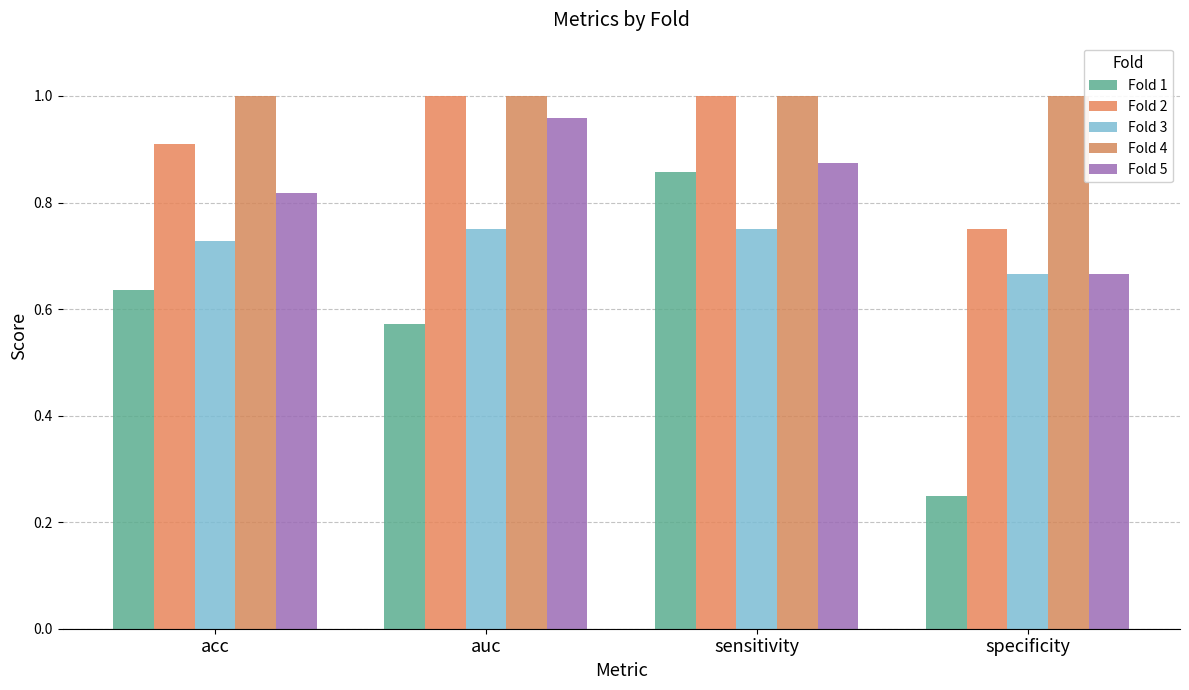

The value of Fold 2 at specificity is 0.8. True or false?

True